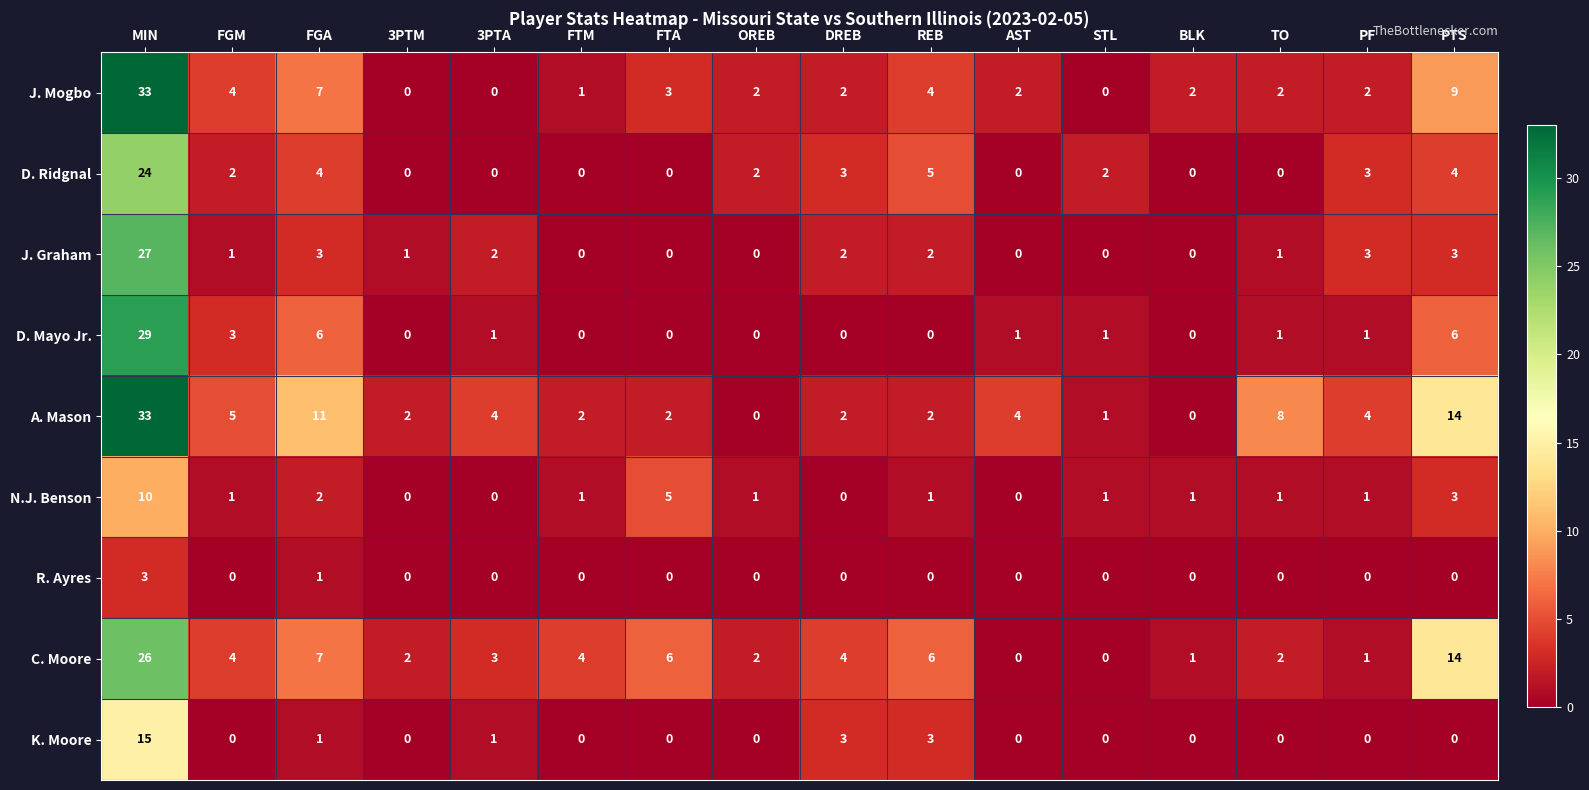

What is the difference between the maximum and minimum values in the J. Mogbo series?

33